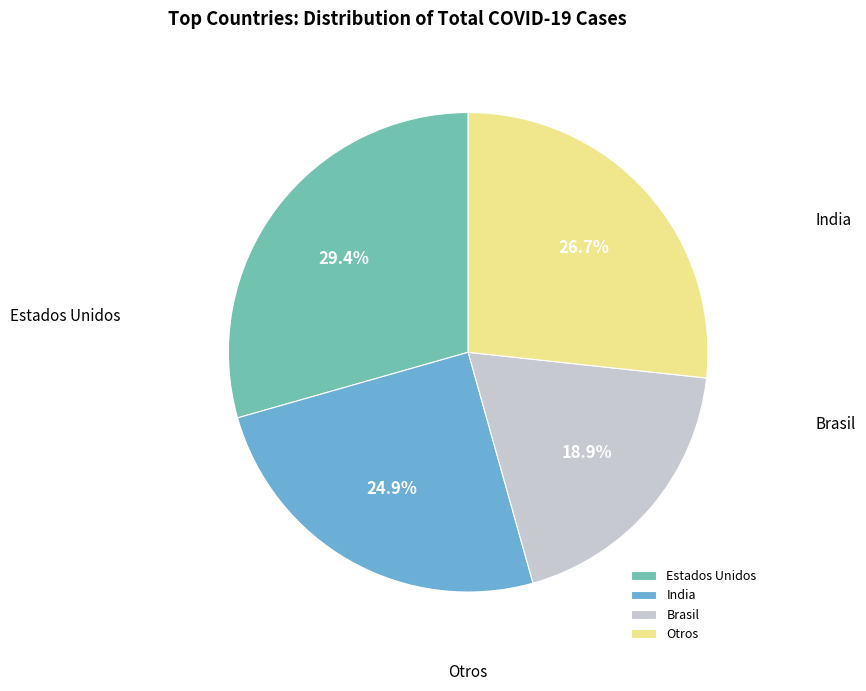

Between Estados Unidos and Brasil, which is larger?

Estados Unidos